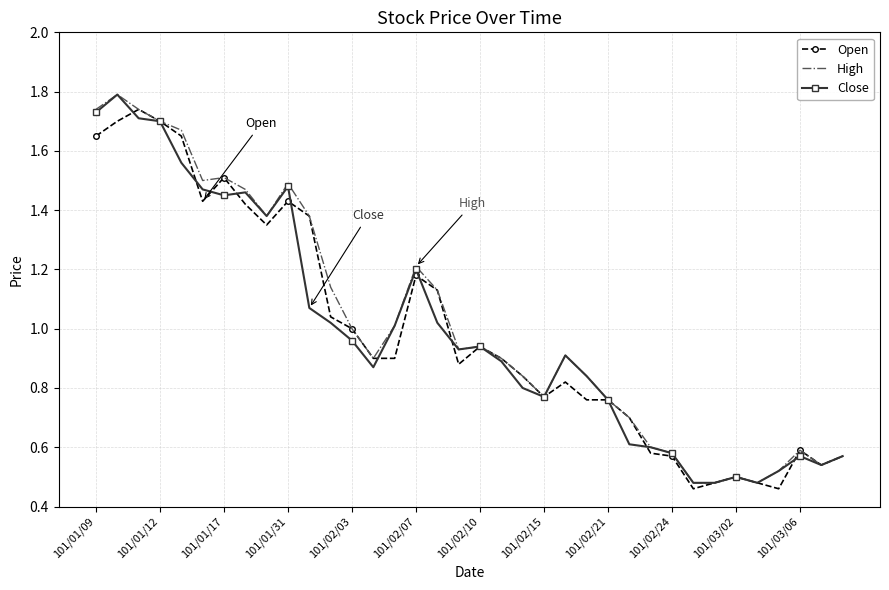

The value of Close at 101/02/07 is 0.4. True or false?

False